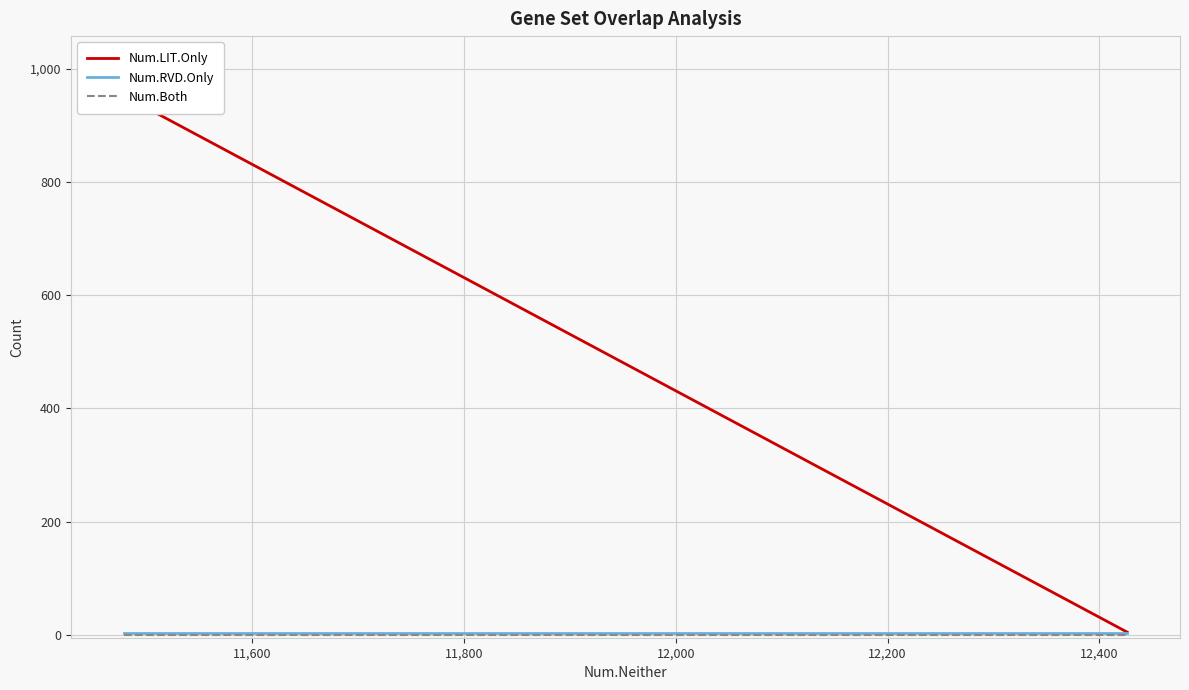

Is the value of Num.RVD.Only at 35 greater than the value of Num.LIT.Only at 12,400?

No